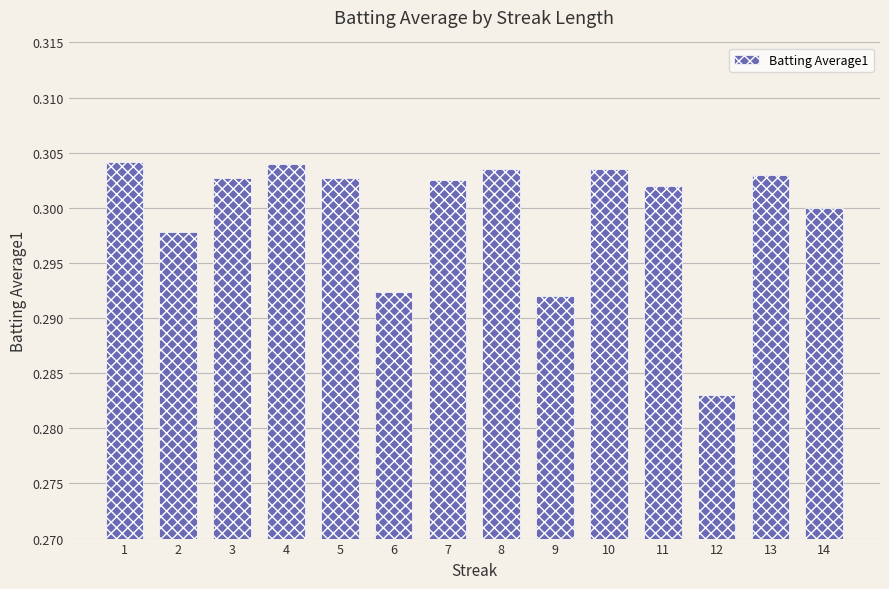

What is the sum of all values?

4.2